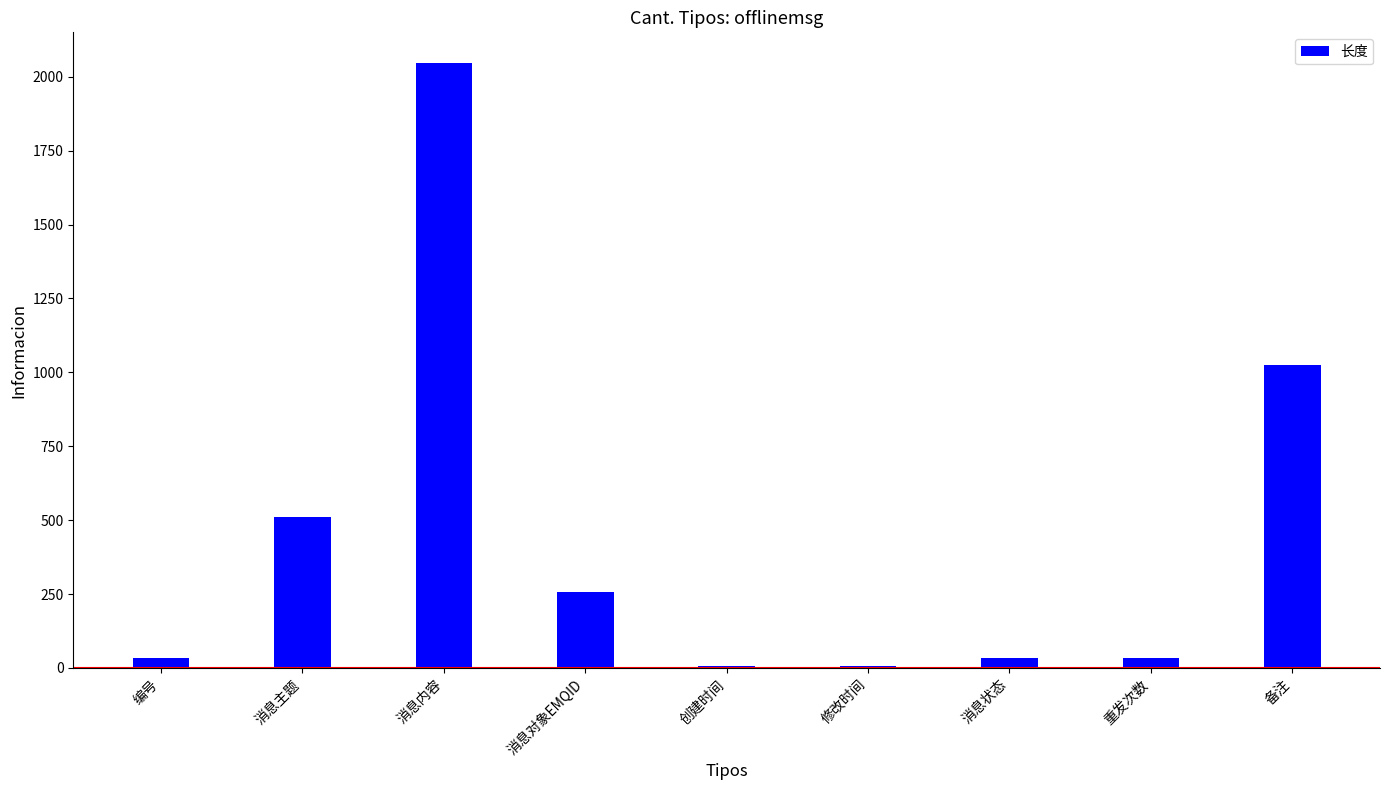

Is it true that the value at 消息对象EMQID is 382?

False